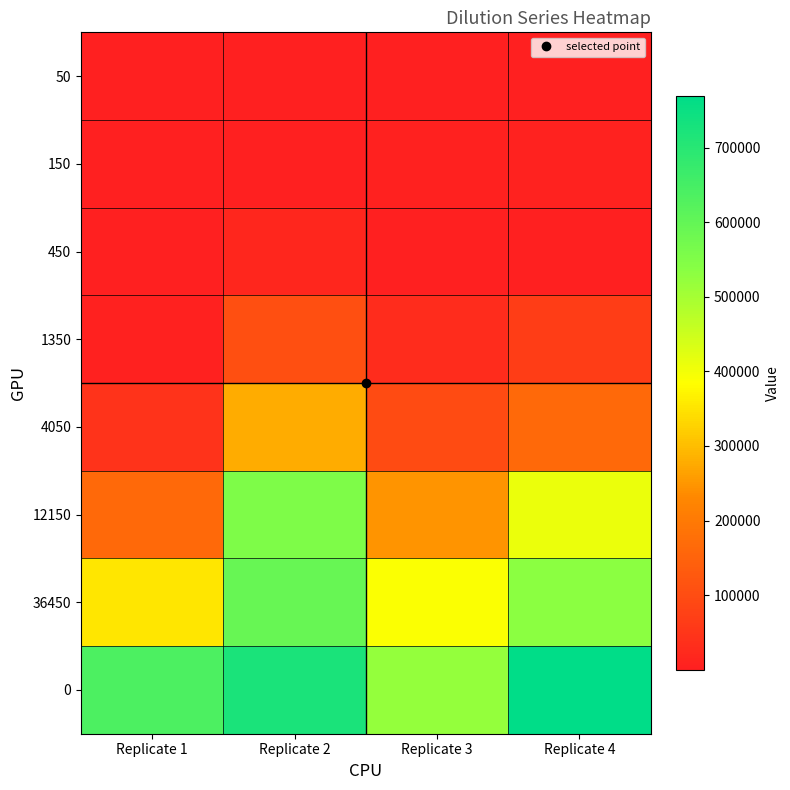

What is the spread (max minus min) of values at Replicate 4?

768670